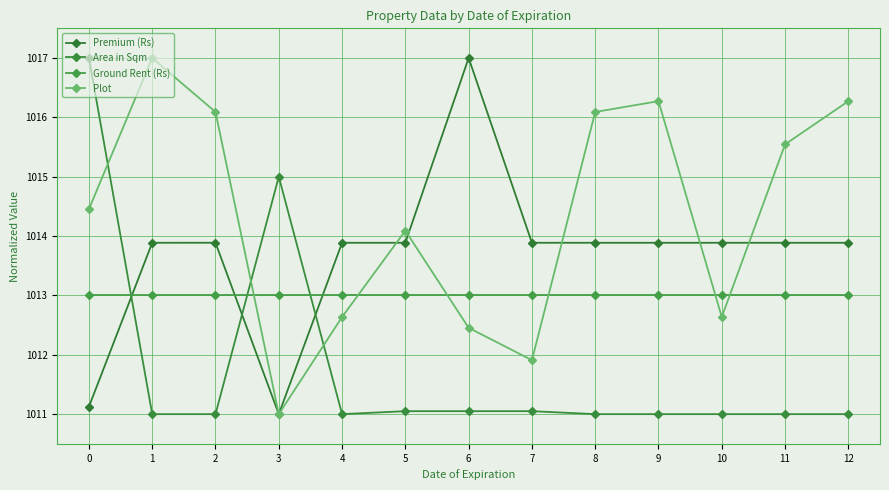

After their last crossing, which series has the higher values: Premium (Rs) or Ground Rent (Rs)?

Premium (Rs)